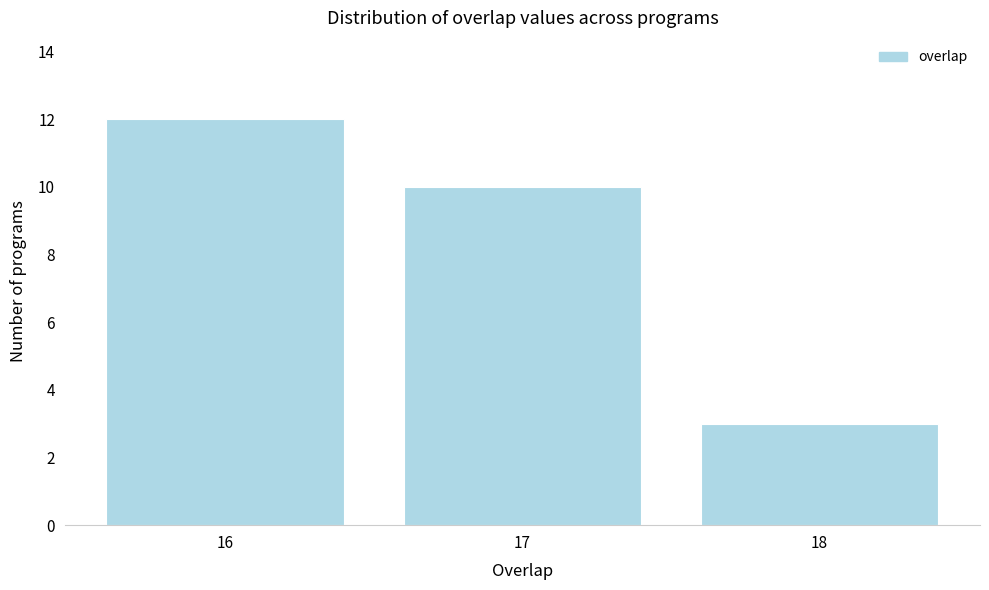

Reading left to right, list all the values displayed in this chart.

16=12	17=10	18=3